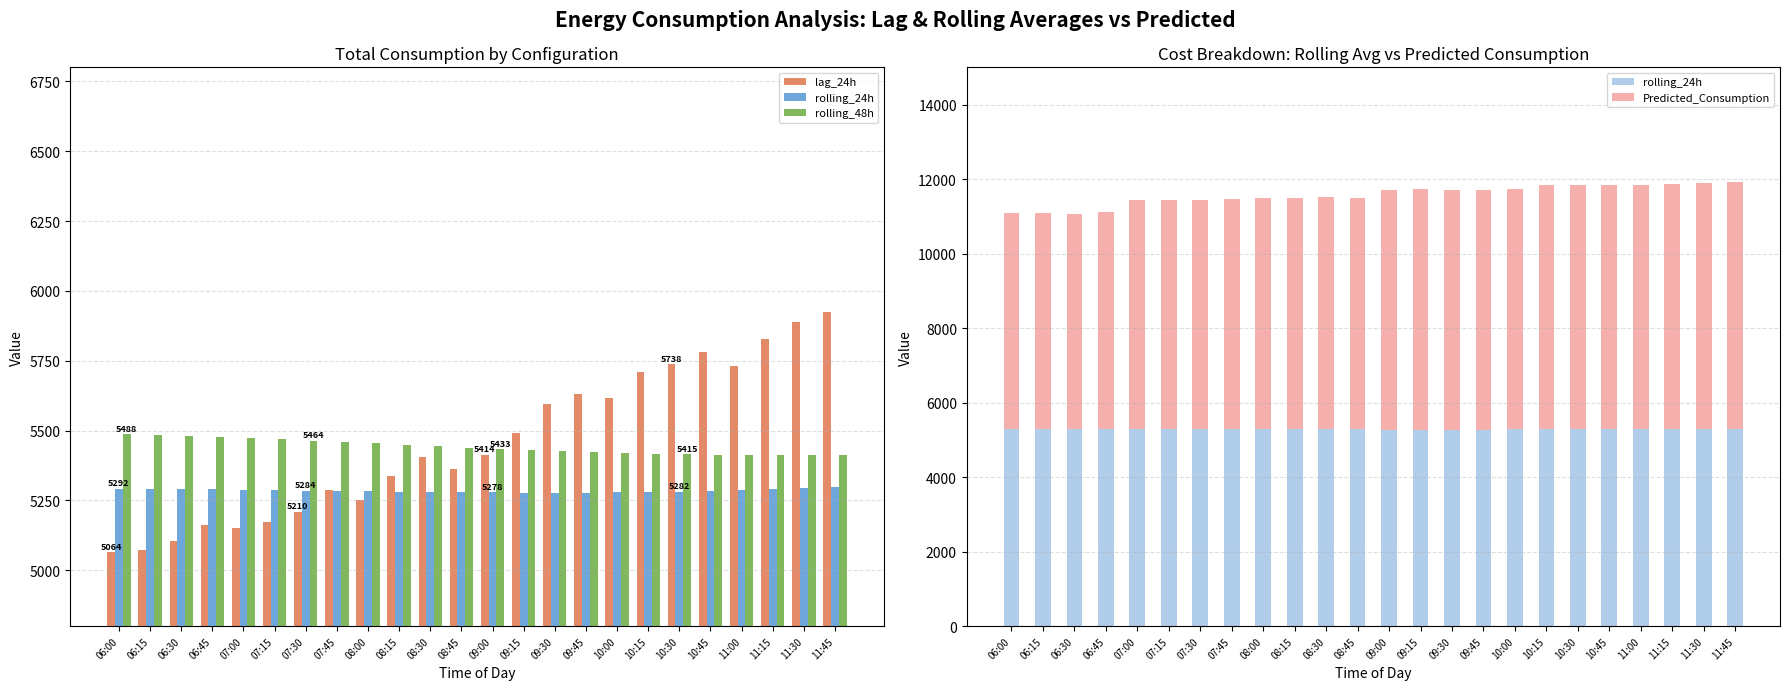

True or false: rolling_24h has a value of 2151.2 at 07:15.

False